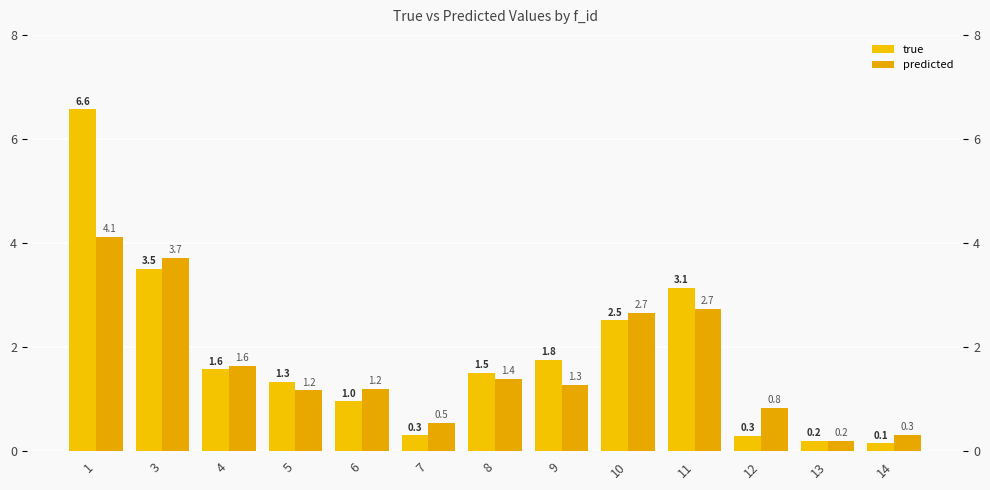

Is the value of true at 6 greater than the value of predicted at 4?

No